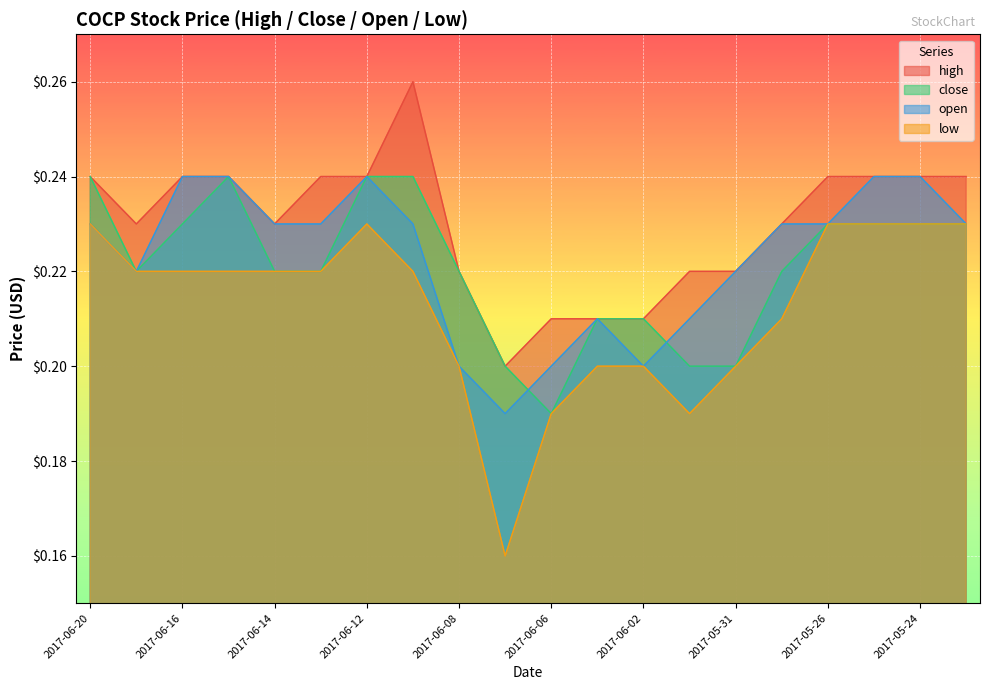

Between 2017-06-19 and 2017-06-09, which is larger?

2017-06-09